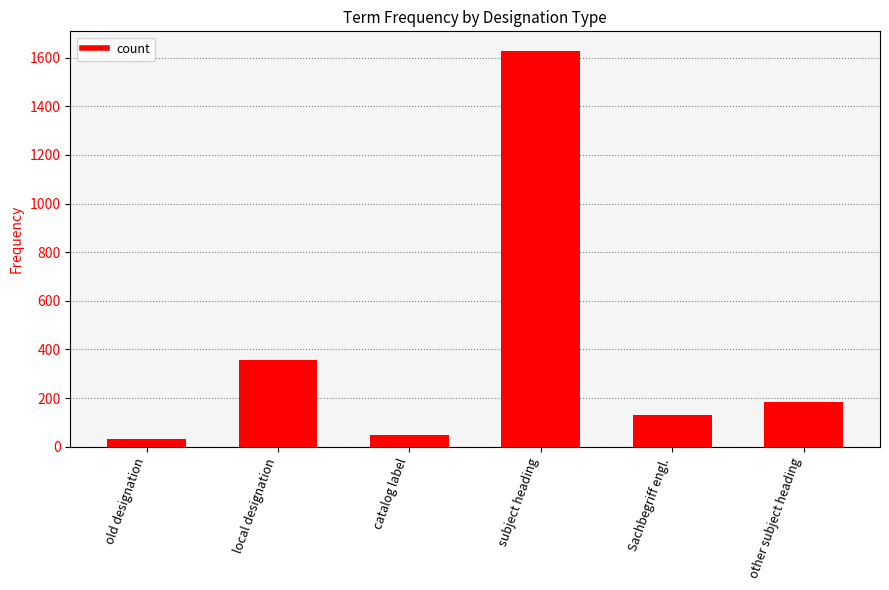

At which label does the data first exceed 184?

local designation